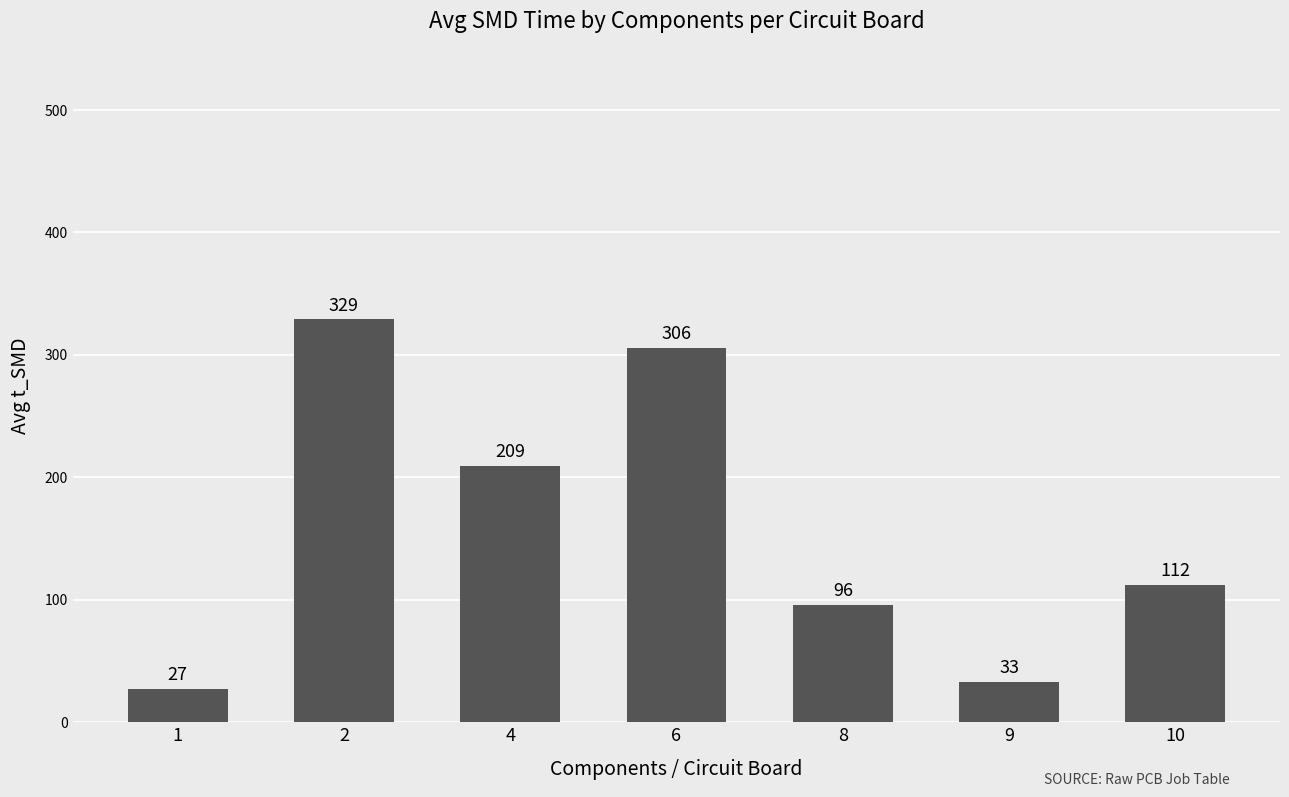

How many series are shown in this chart?

1